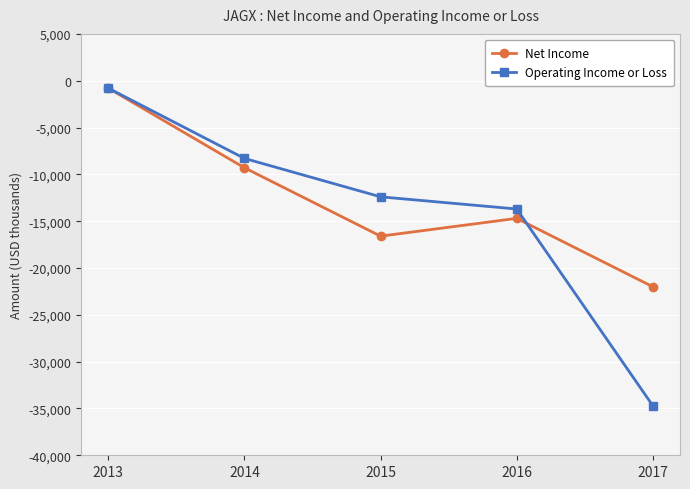

What is the sum of the Operating Income or Loss values at 2015 and 2013?

-13200